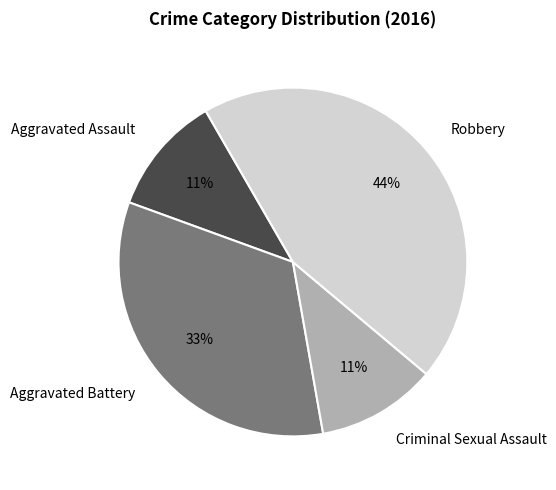

Approximately how many times larger is the value at Aggravated Battery compared to Criminal Sexual Assault?

3.0